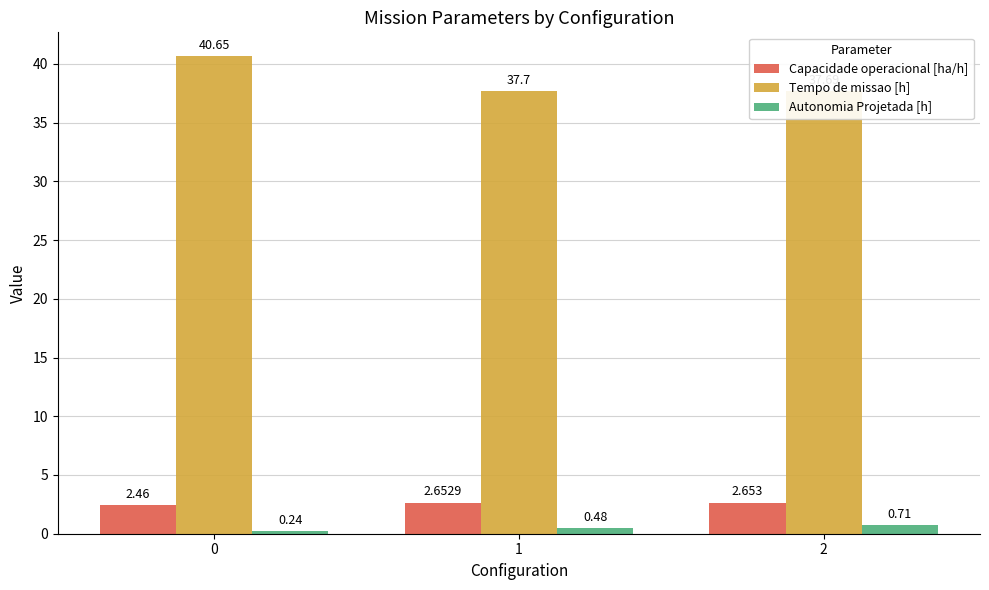

At 1, list the series in order from smallest to largest.

Autonomia Projetada [h], Capacidade operacional [ha/h], Tempo de missao [h]